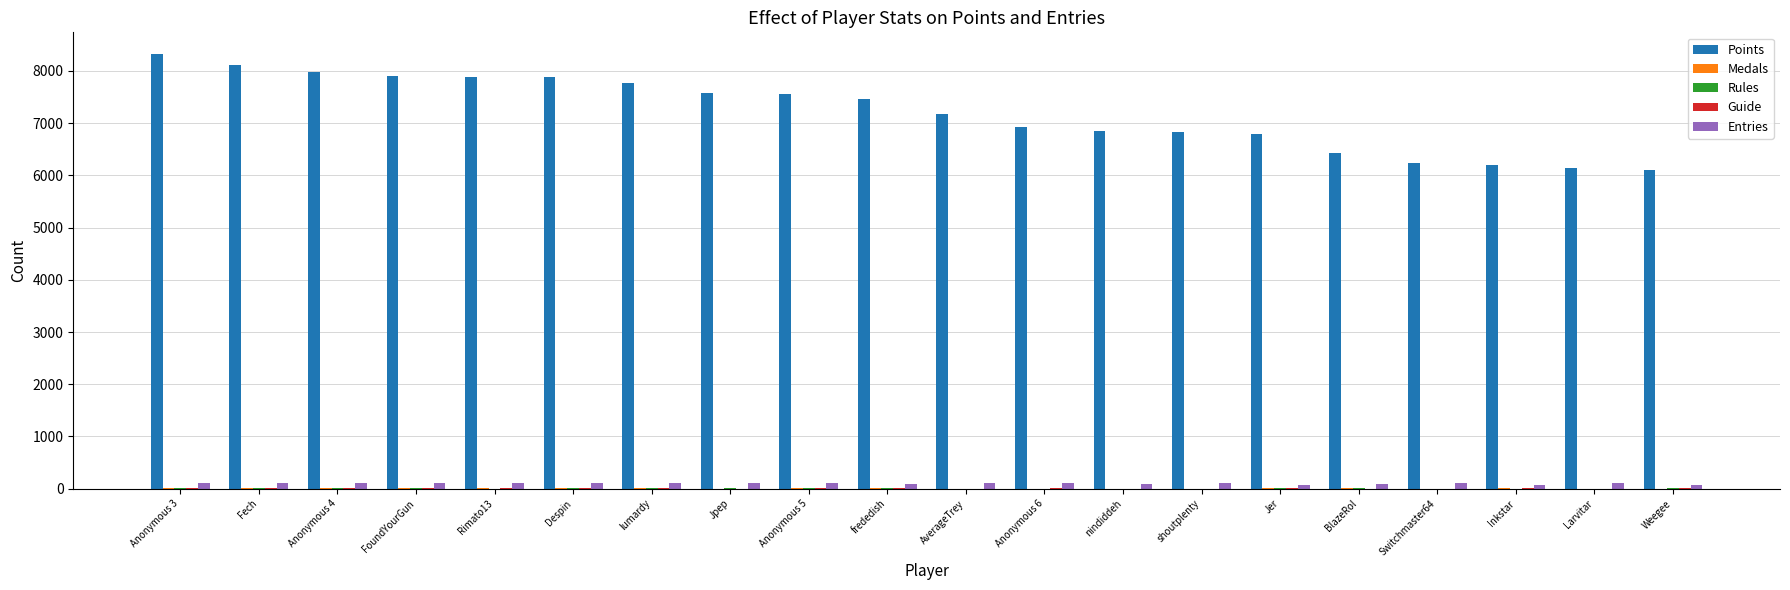

What is the total value across all series at Anonymous 4?

8121